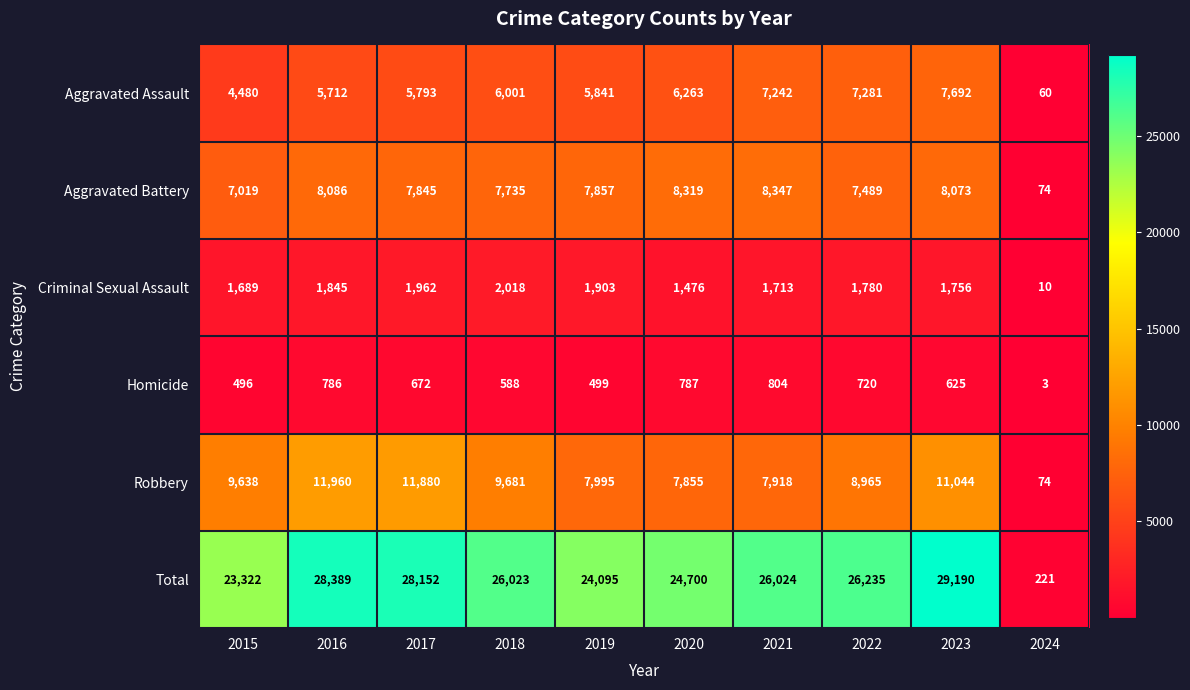

Which series has the largest total across all categories?

Total